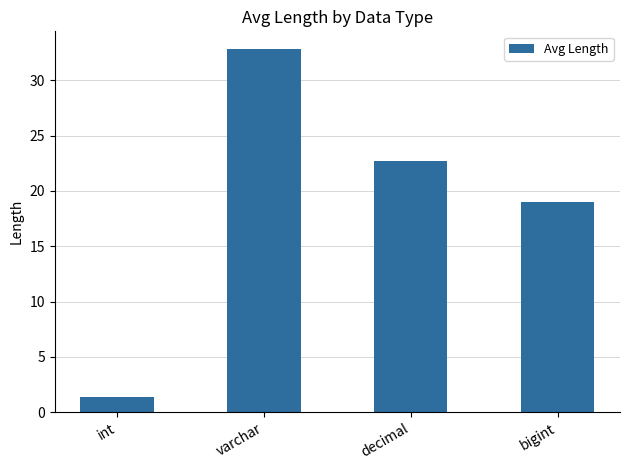

Rank the categories by value from lowest to highest.

int, bigint, decimal, varchar